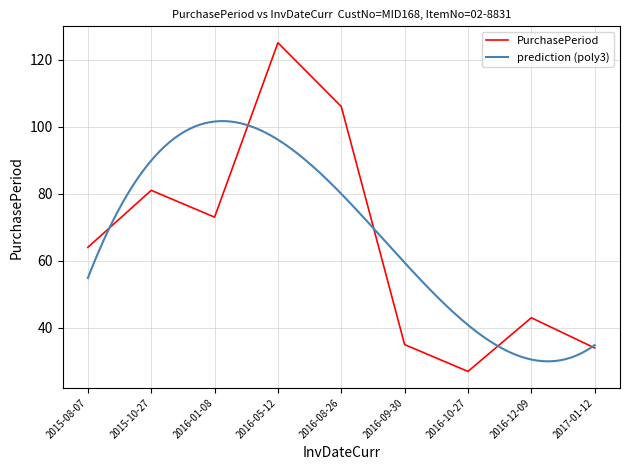

What is the minimum value shown in the chart?

27